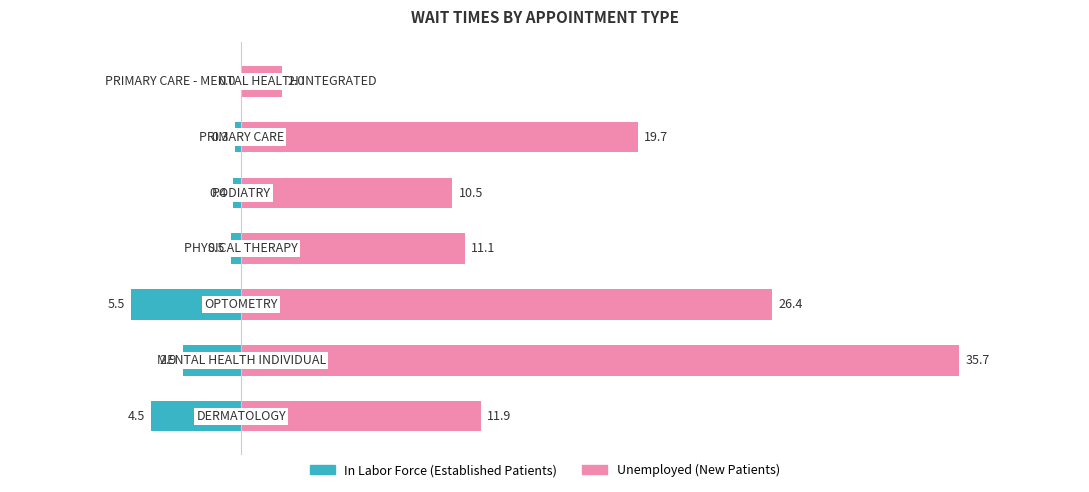

Which has a higher value, 3 or 0?

3